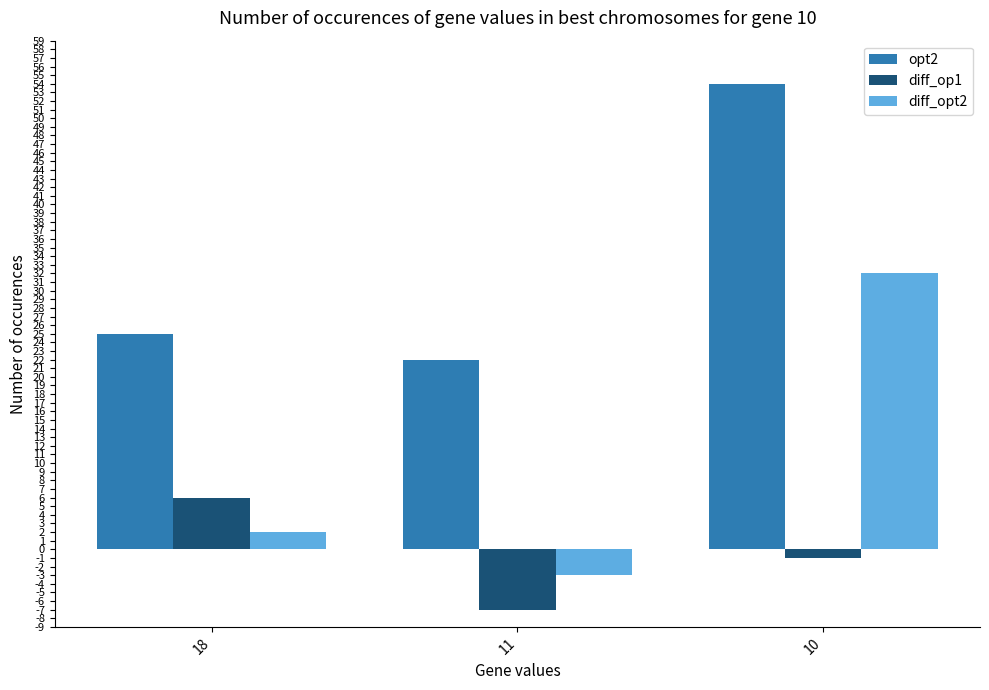

At how many categories does at least one series exceed 32?

1